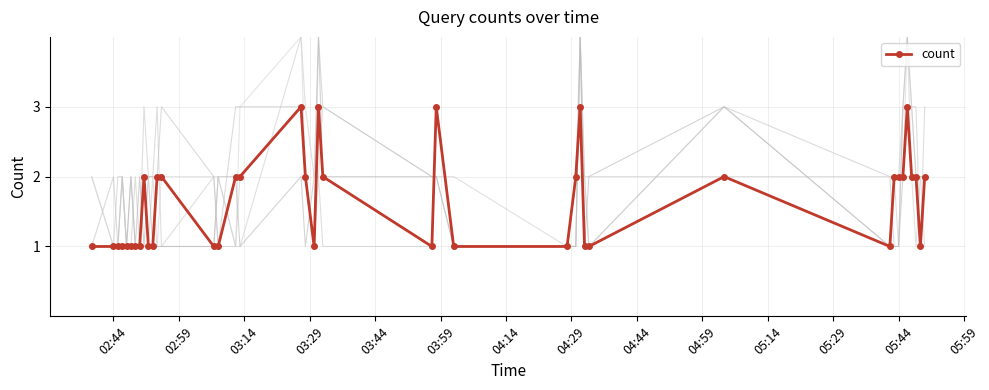

Does the chart have visible grid lines?

Yes